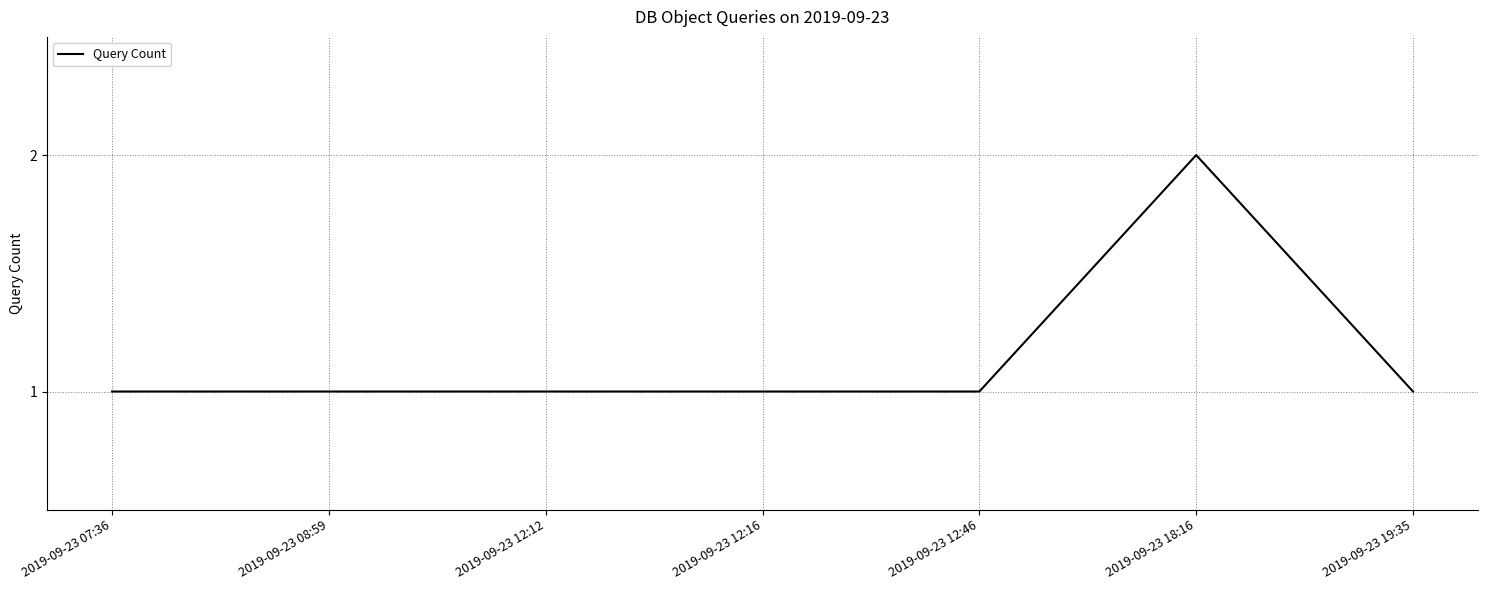

Approximately how many times larger is the value at 2019-09-23 12:16 compared to 2019-09-23 12:46?

1.0